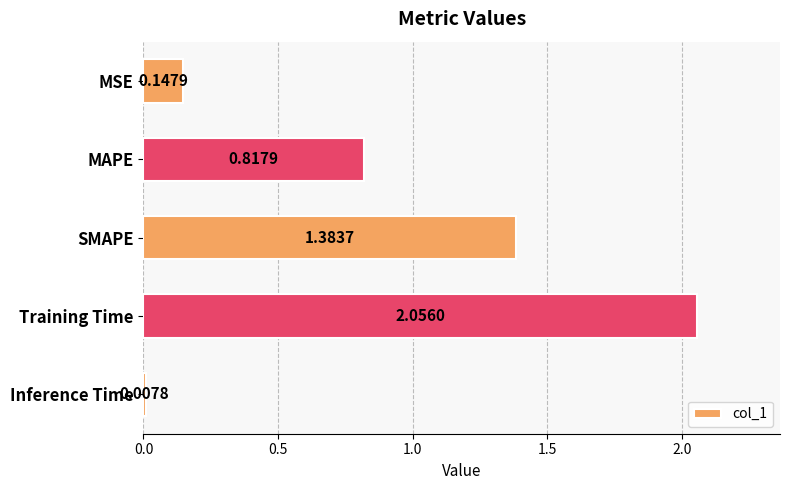

What is the sum of all values?

4.4